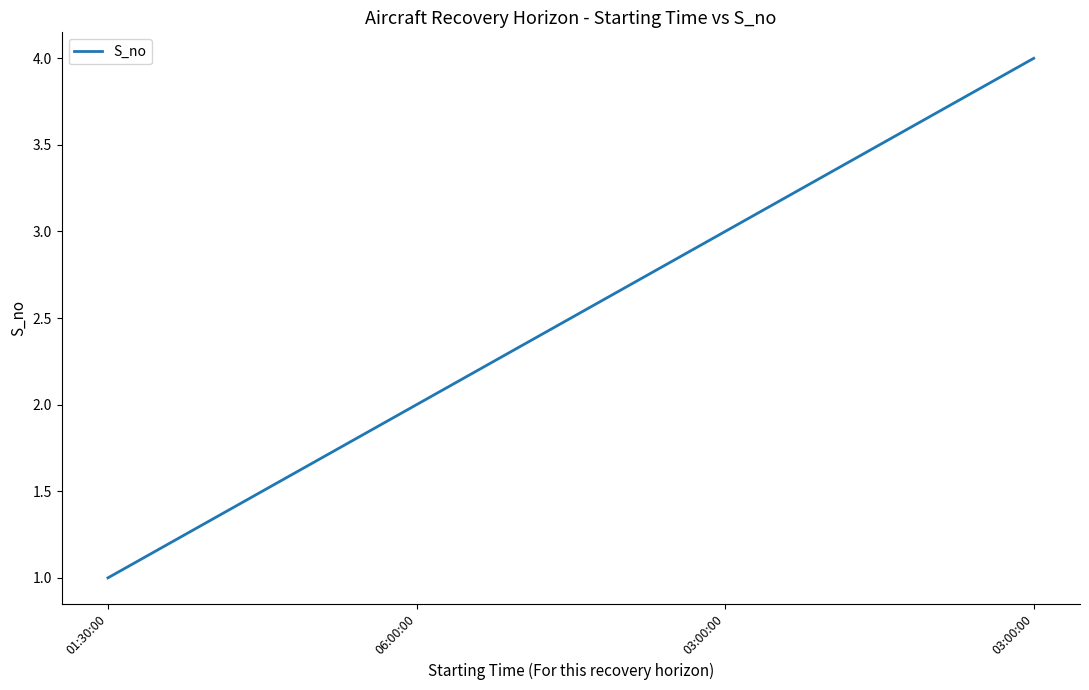

List the labels in order of value, largest first.

03:00:00, 03:00:00, 06:00:00, 01:30:00